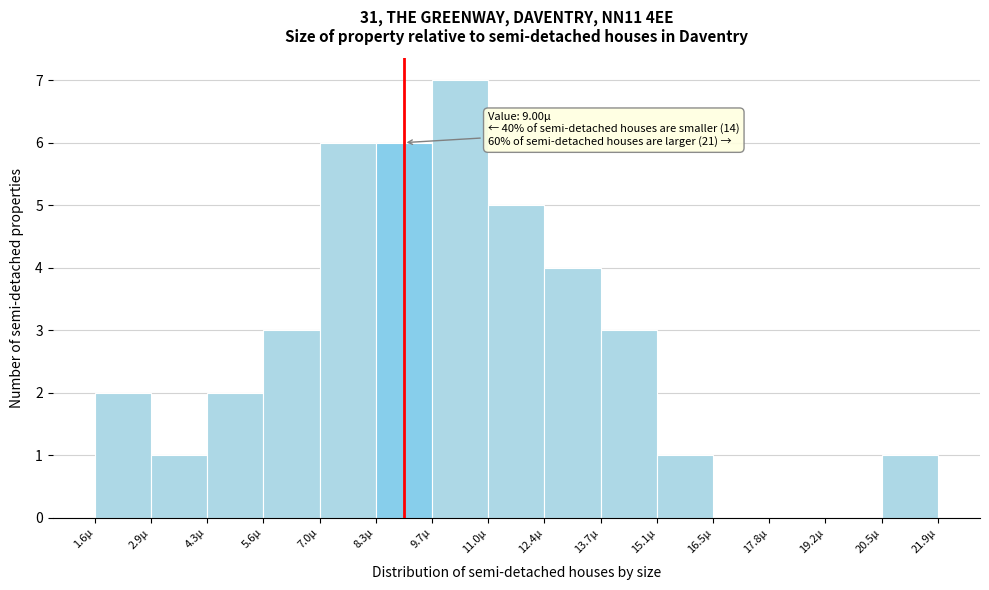

Over which range of the x-axis is the bar tallest?

9.6 to 11.0